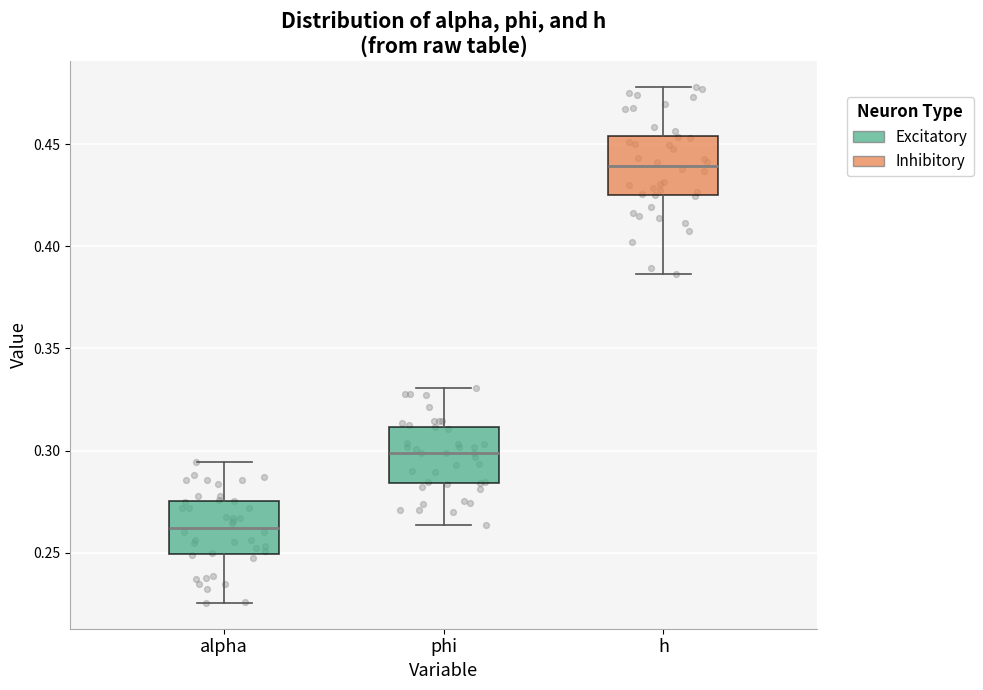

Reading left to right, read every box against the y-axis: the position of its median line, the range the box covers, and the ends of its whiskers. The values are not printed on the chart, so give them approximately, as read against the axis.

alpha: median 0.260, box 0.250 to 0.275, whiskers 0.225 to 0.295
phi: median 0.300, box 0.285 to 0.310, whiskers 0.265 to 0.330
h: median 0.440, box 0.425 to 0.455, whiskers 0.385 to 0.480